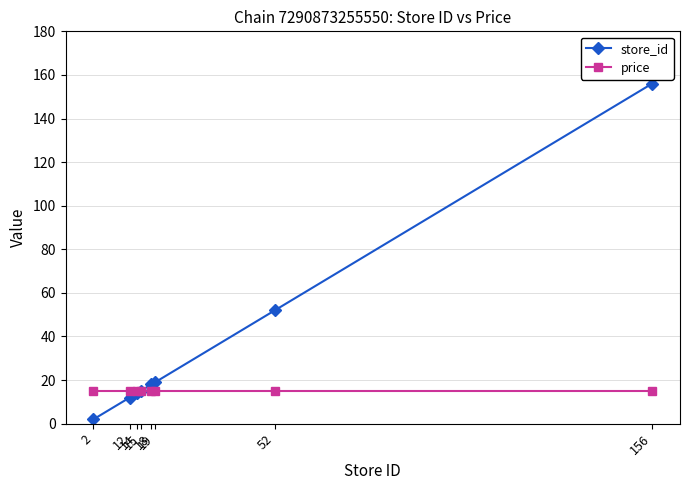

What is the total value across all series at 2?

16.9